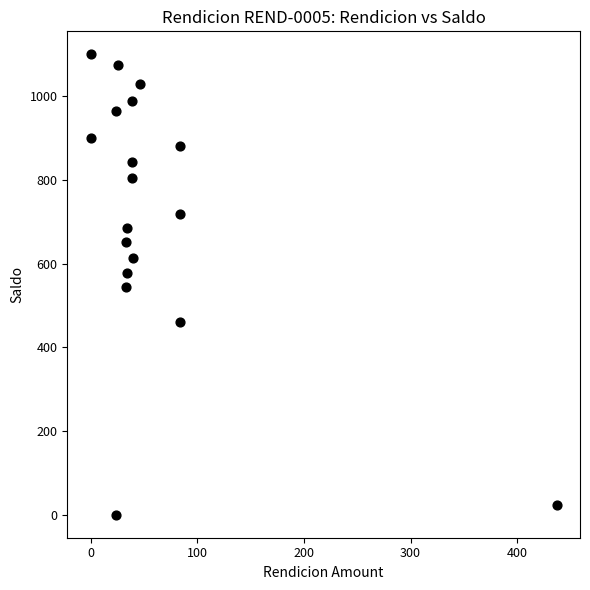

List the coordinates of all points as (X, Y) pairs, reading left to right.

(0.0, 900.0)  (0.0, 1100.0)  (24.0, 965.4)  (24.0, 0.0)  (25.6, 1074.4)  (33.0, 652.2)  (33.0, 545.0)  (34.2, 685.2)  (34.2, 578.0)  (39.0, 989.4)  (39.0, 842.4)  (39.0, 803.4)  (40.0, 612.2)  (46.0, 1028.4)  (84.0, 881.4)  (84.0, 719.4)  (84.0, 461.0)  (437.0, 24.0)